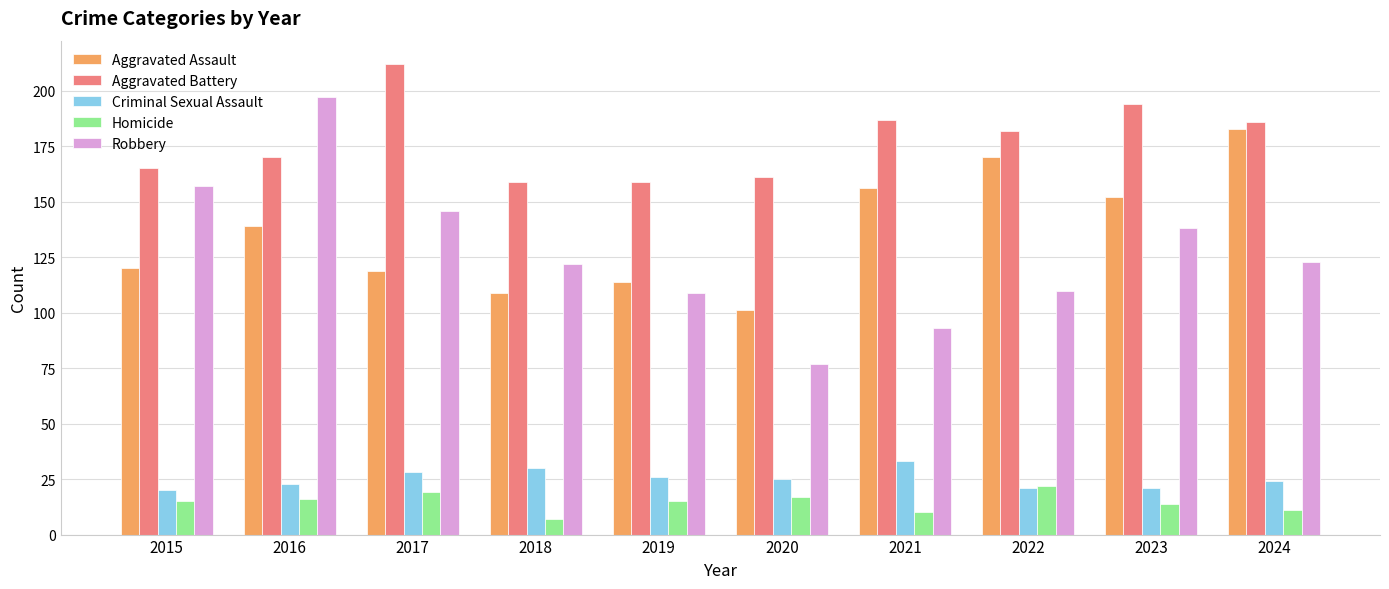

What is the minimum value for Aggravated Battery?

159